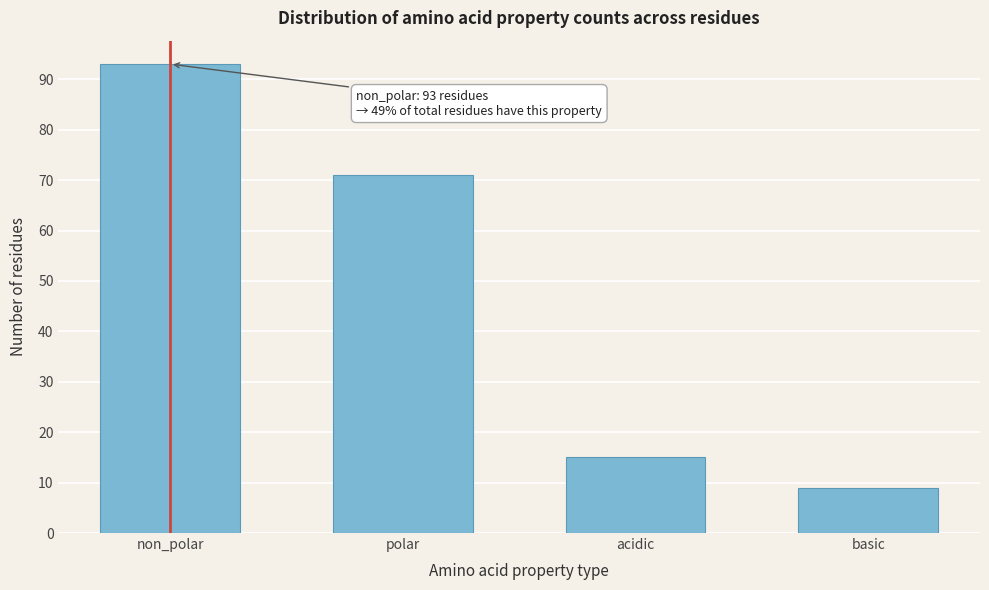

Reading left to right, what are all the values shown in this chart?

non_polar=93	polar=71	acidic=15	basic=9